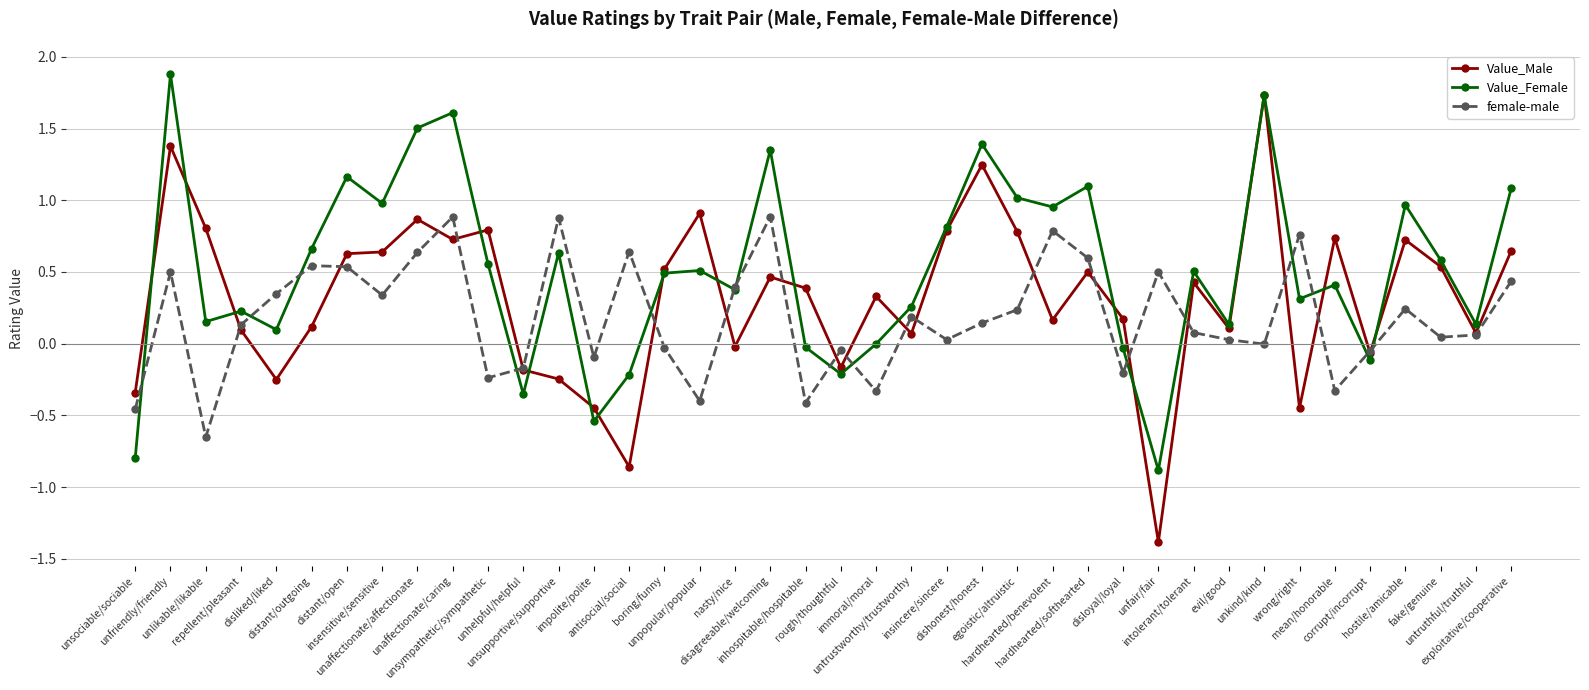

Is it true that Value_Male equals -0.9 at antisocial/social?

True